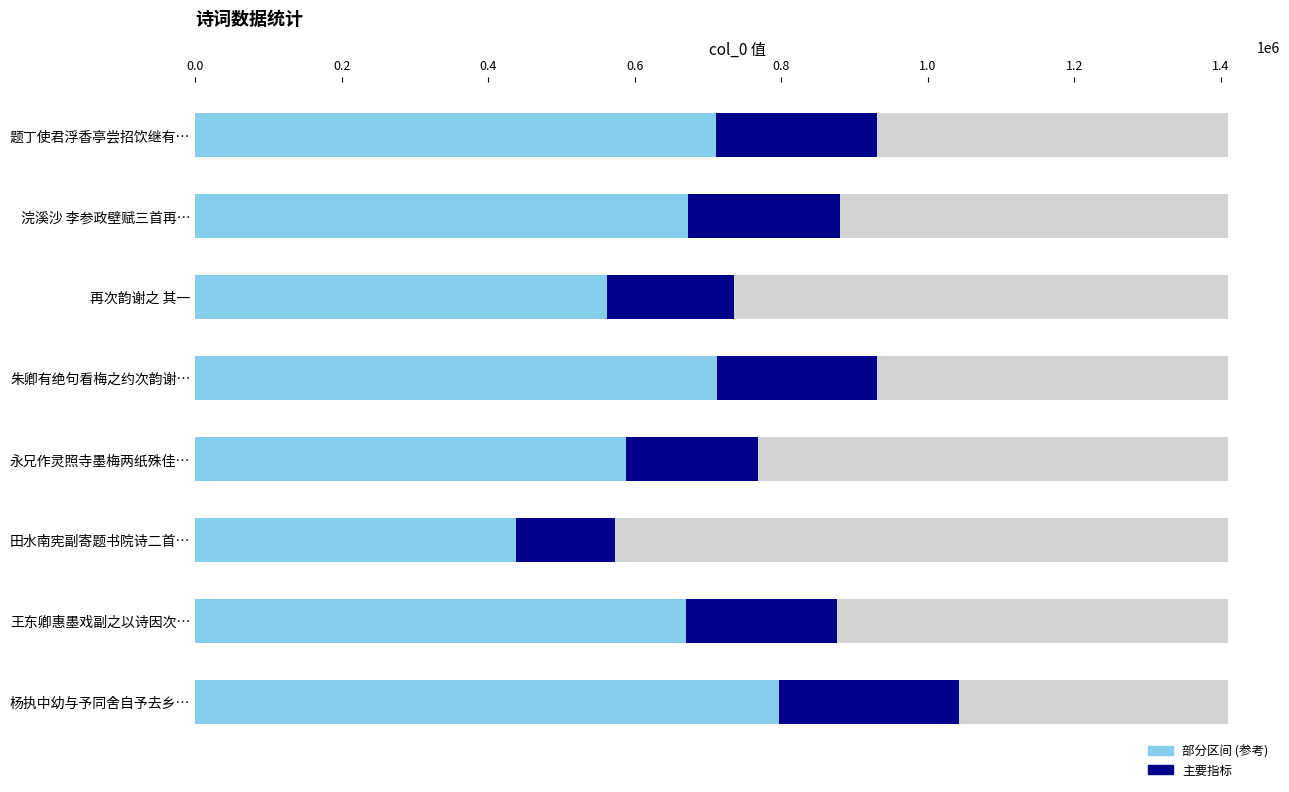

What are all the series names shown in the legend?

部分区间 (参考), 主要指标